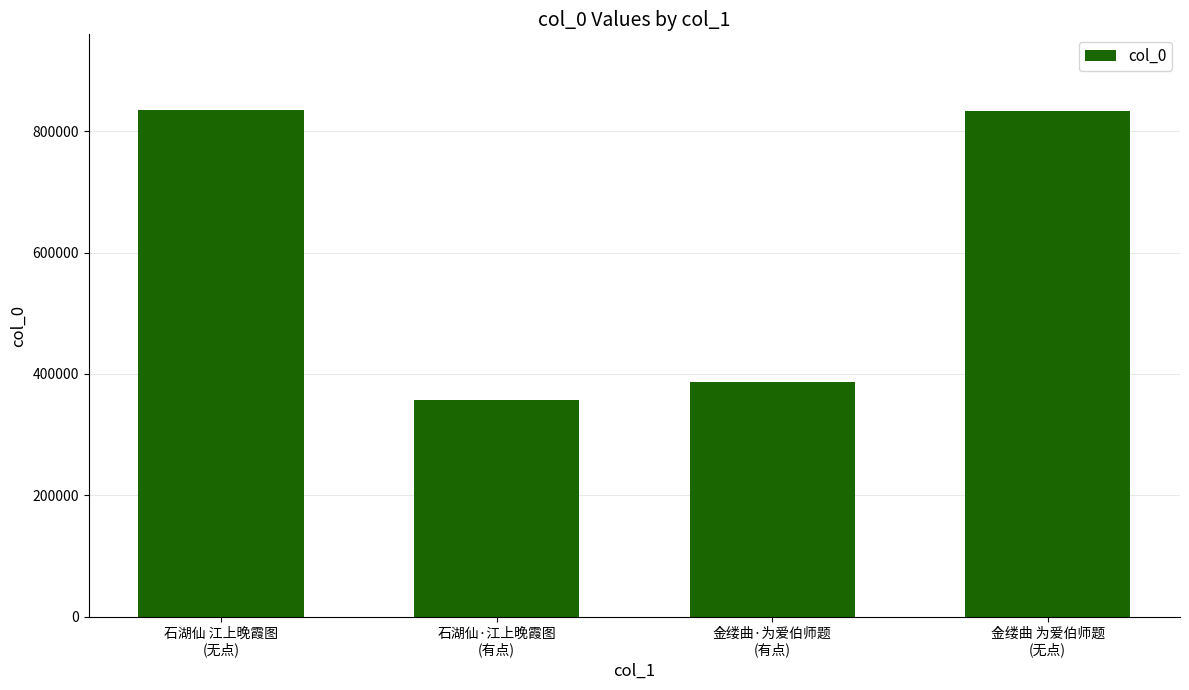

Where does the data first go above 833138?

石湖仙 江上晚霞图
(无点)